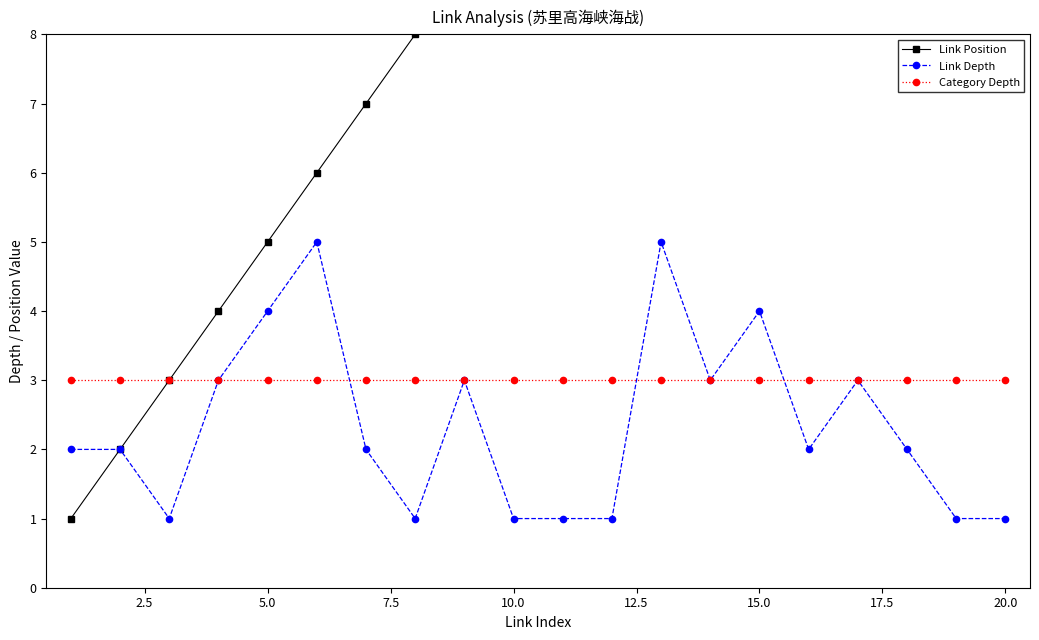

True or false: Link Depth has more than 0 points higher than both neighbors.

True